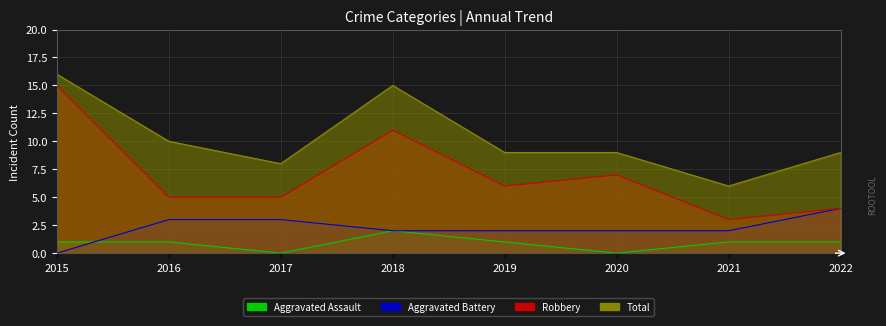

List the series in order of their peak value, lowest first.

Aggravated Assault, Aggravated Battery, Robbery, Total